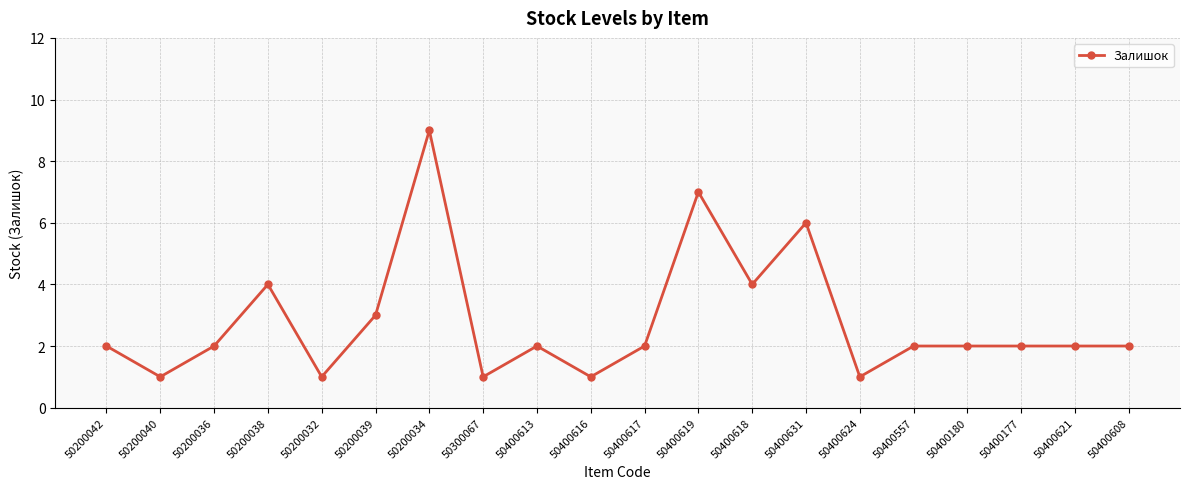

Between 50400621 and 50200032, which is larger?

50400621